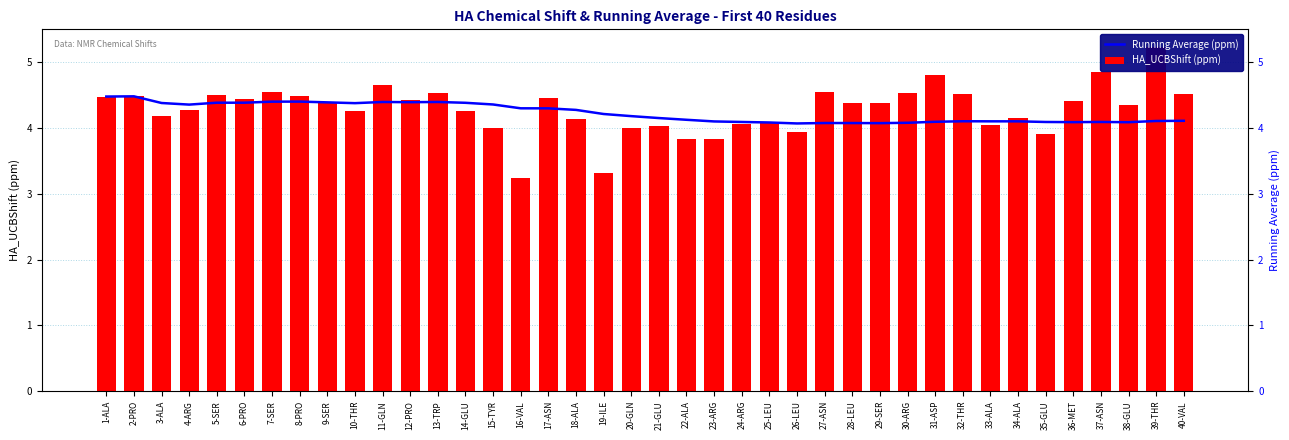

What are all the series names shown in the legend?

Running Average (ppm), HA_UCBShift (ppm)